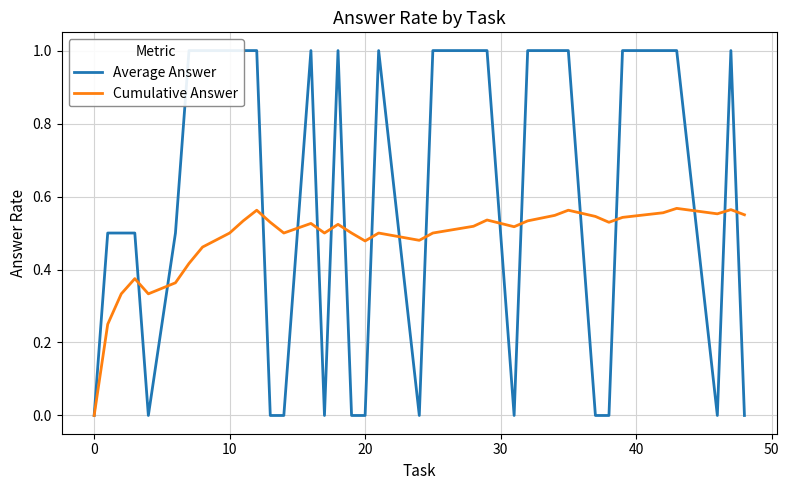

How many series are shown in this chart?

2